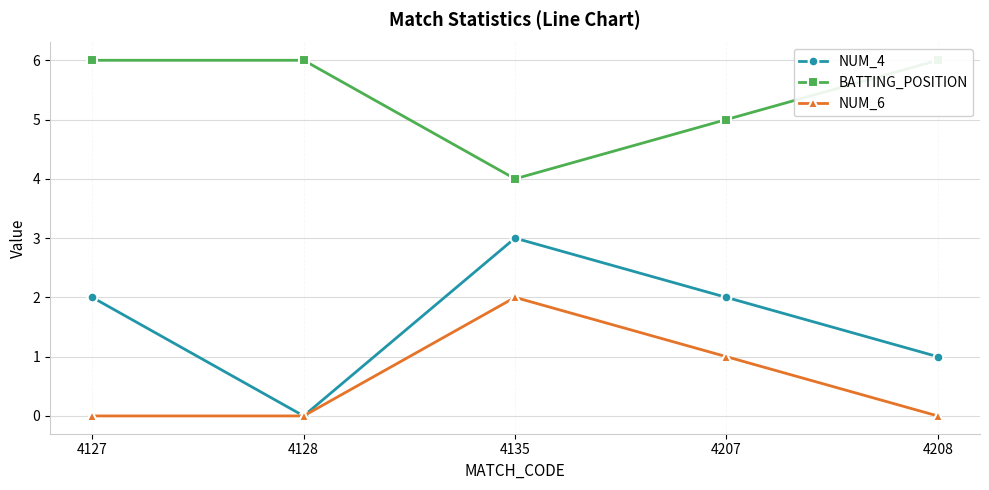

List the series in order of their peak value, lowest first.

NUM_6, NUM_4, BATTING_POSITION